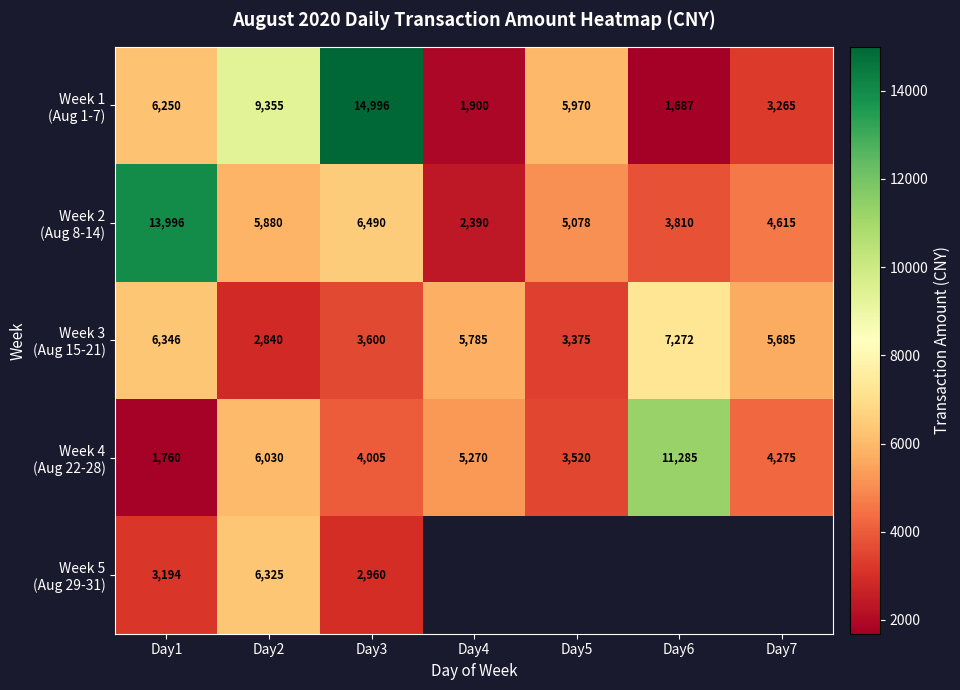

What is the difference between the highest and lowest values at Day3?

12036